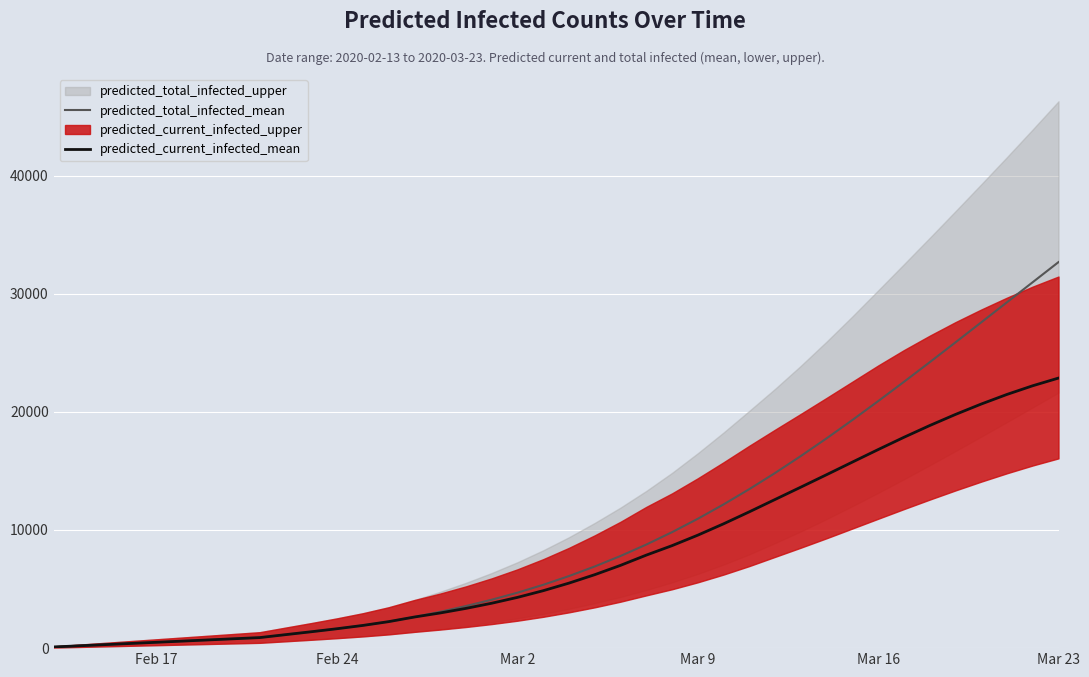

At which category is the sum across all series the highest?

Mar 23